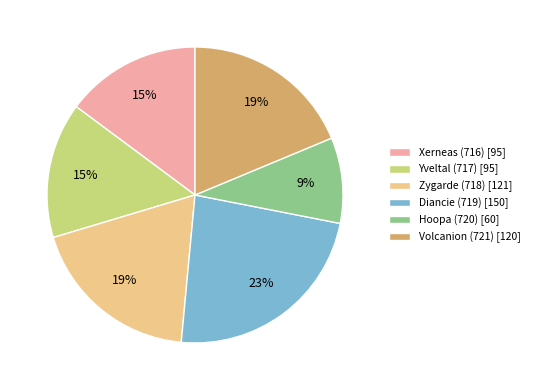

How many slices are in this pie chart?

6